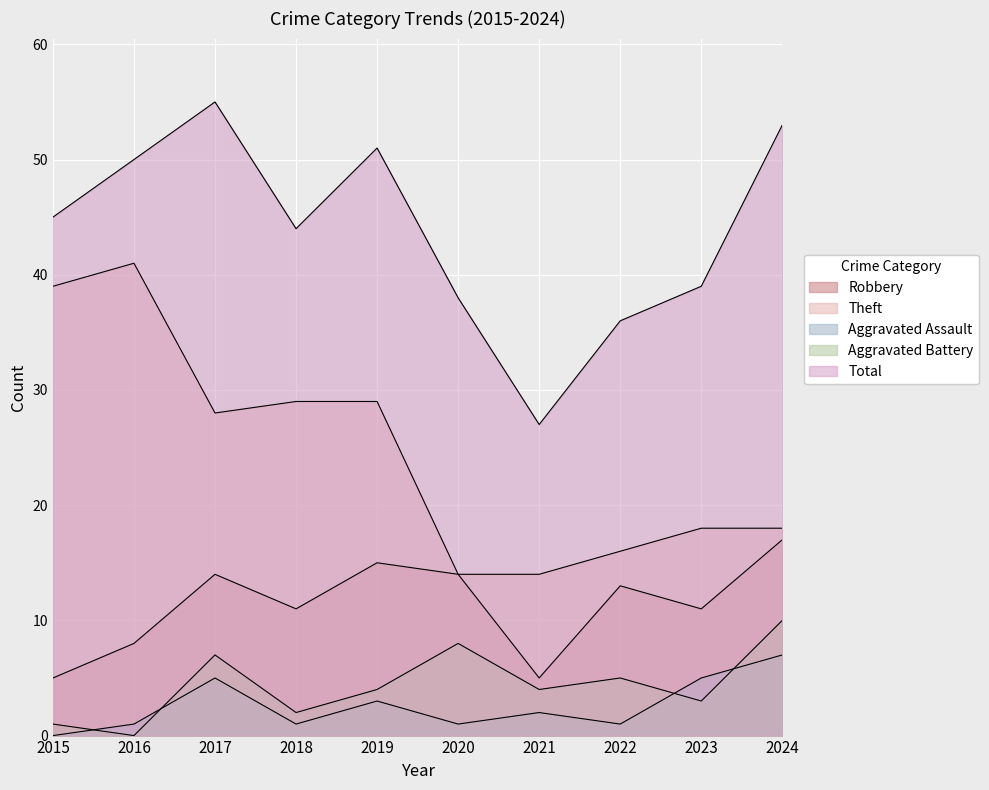

True or false: Aggravated Assault has a value of 7 at 2023.

False